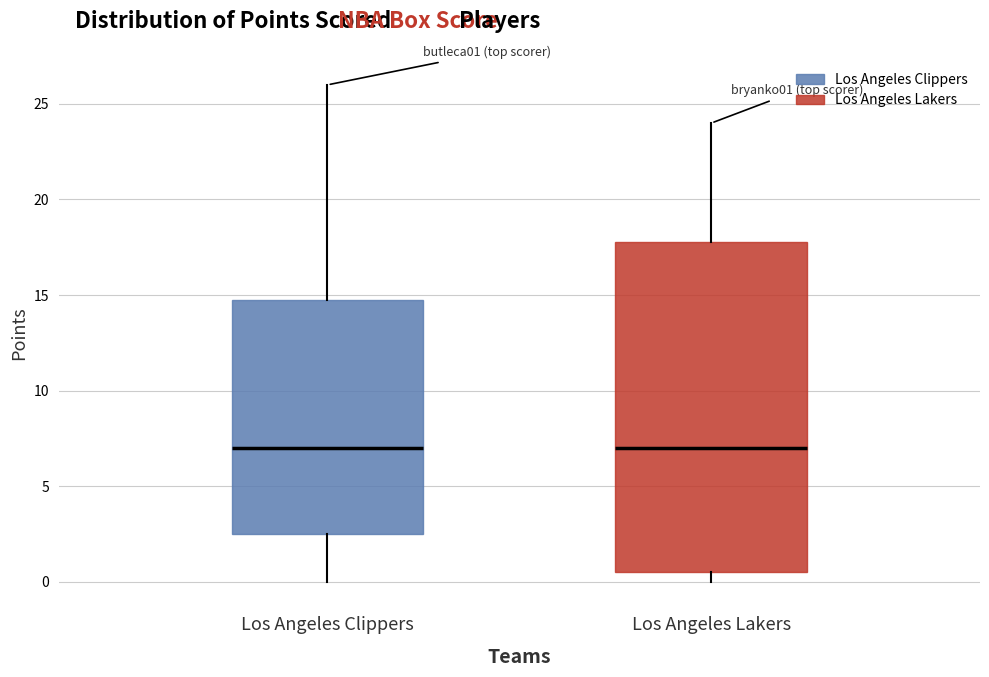

Reading left to right, read every box against the y-axis: the position of its median line, the range the box covers, and the ends of its whiskers. The values are not printed on the chart, so give them approximately, as read against the axis.

Los Angeles Clippers: median 7.0, box 2.5 to 15.0, whiskers 0.0 to 26.0
Los Angeles Lakers: median 7.0, box 0.5 to 18.0, whiskers 0.0 to 24.0